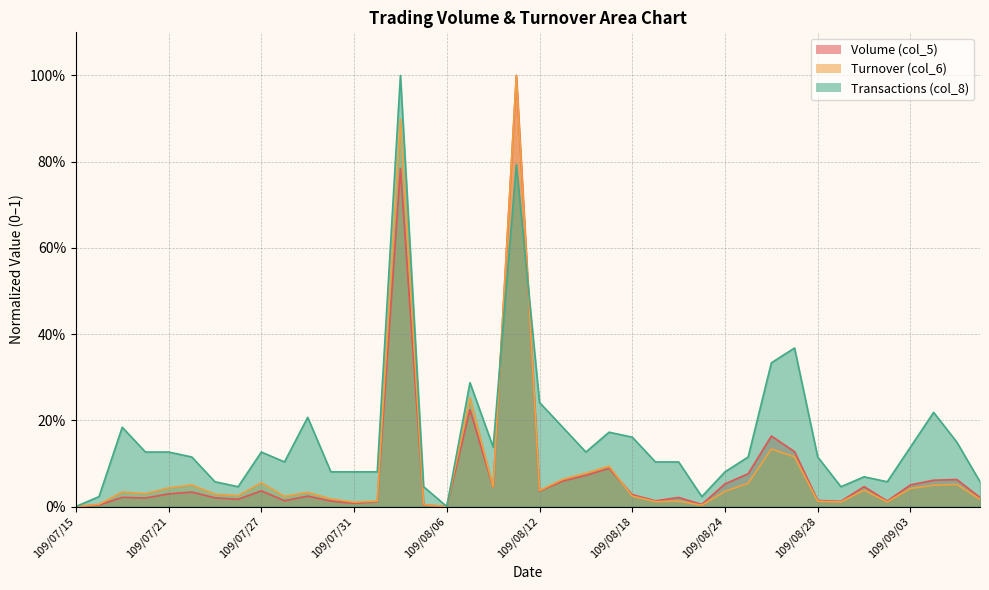

What position from the right is 109/07/29?

30